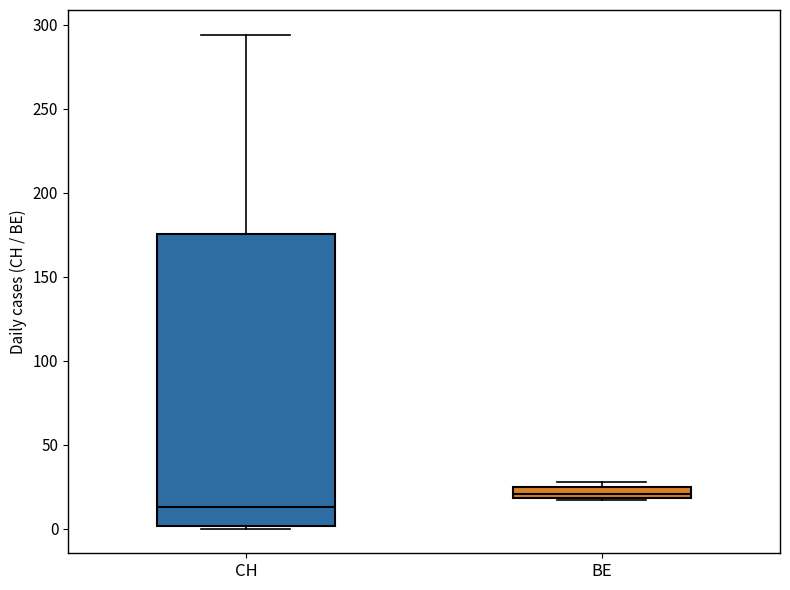

Comparing the boxes themselves (not the whiskers), which one is the tallest?

CH